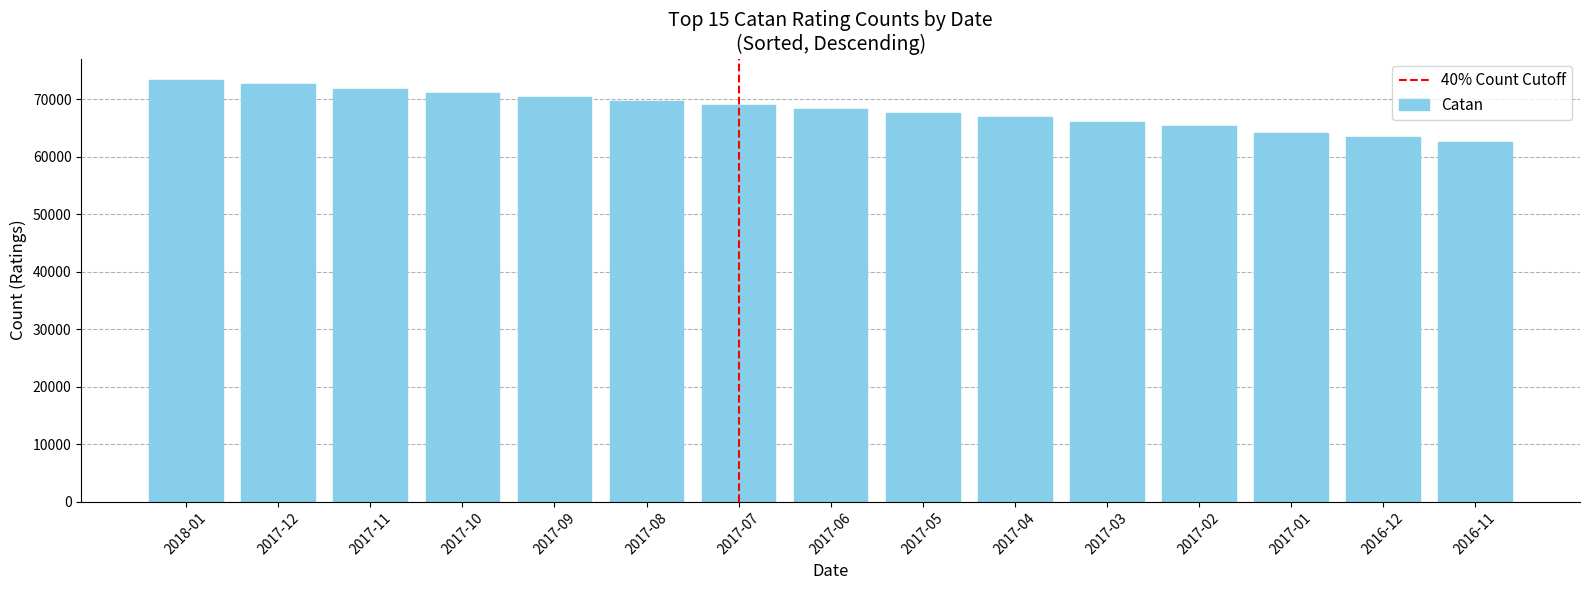

Does the chart contain any negative values?

No